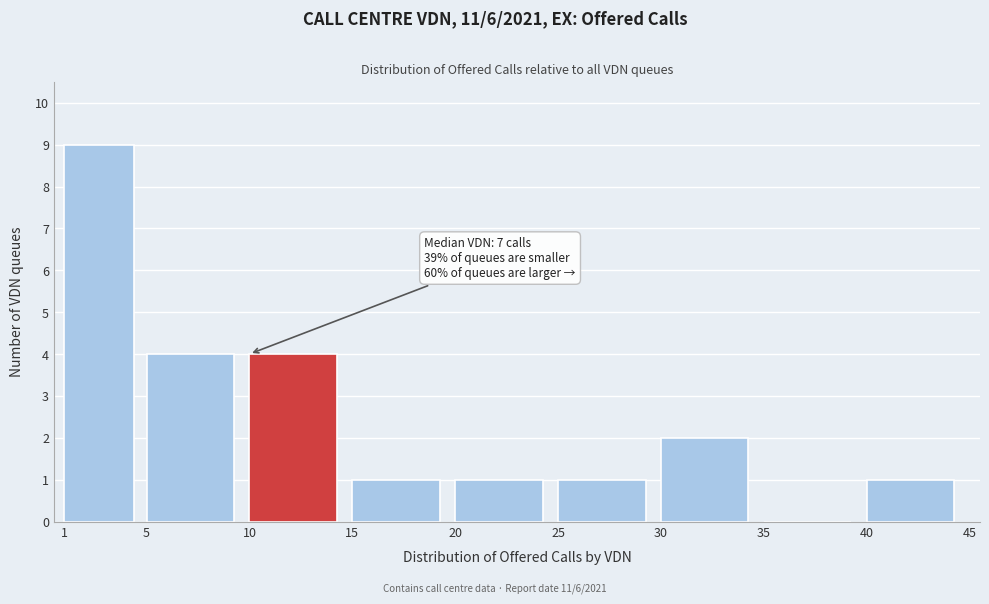

Which range on the x-axis has the tallest bar?

1 to 5